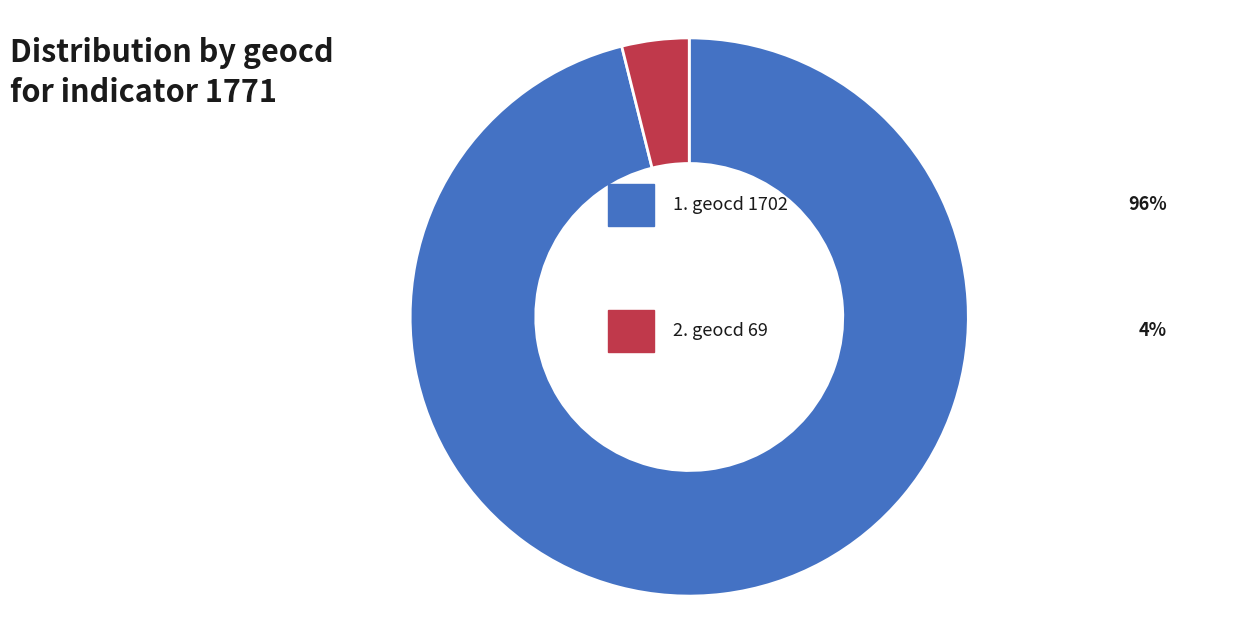

Is there any slice that represents more than half of the pie?

Yes